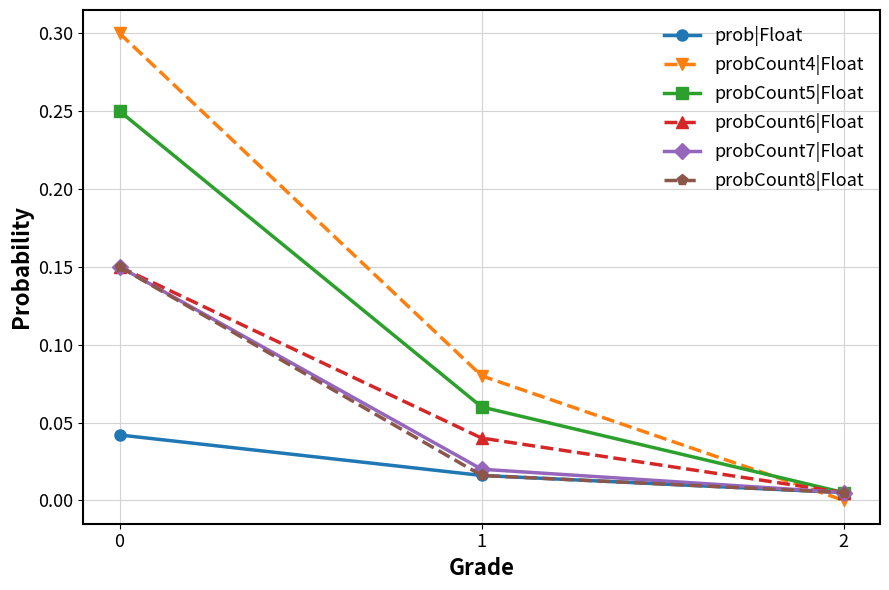

Does the chart have visible grid lines?

Yes